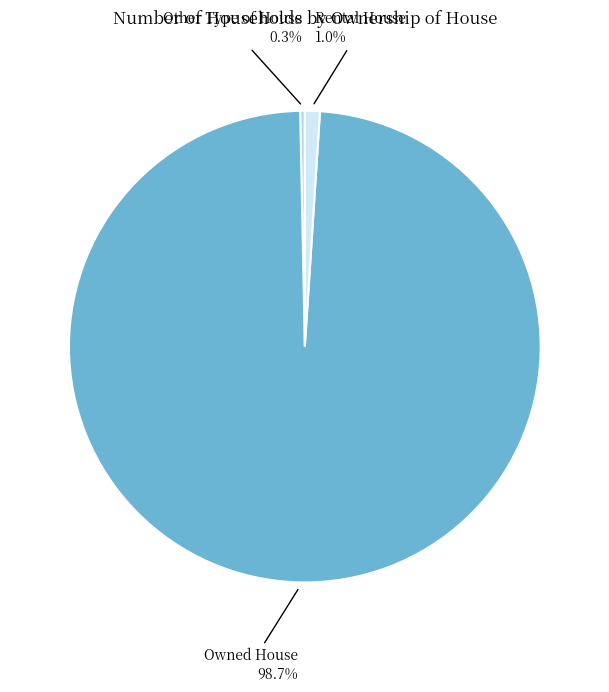

Which has a higher value, Other Type of House or Owned House?

Owned House